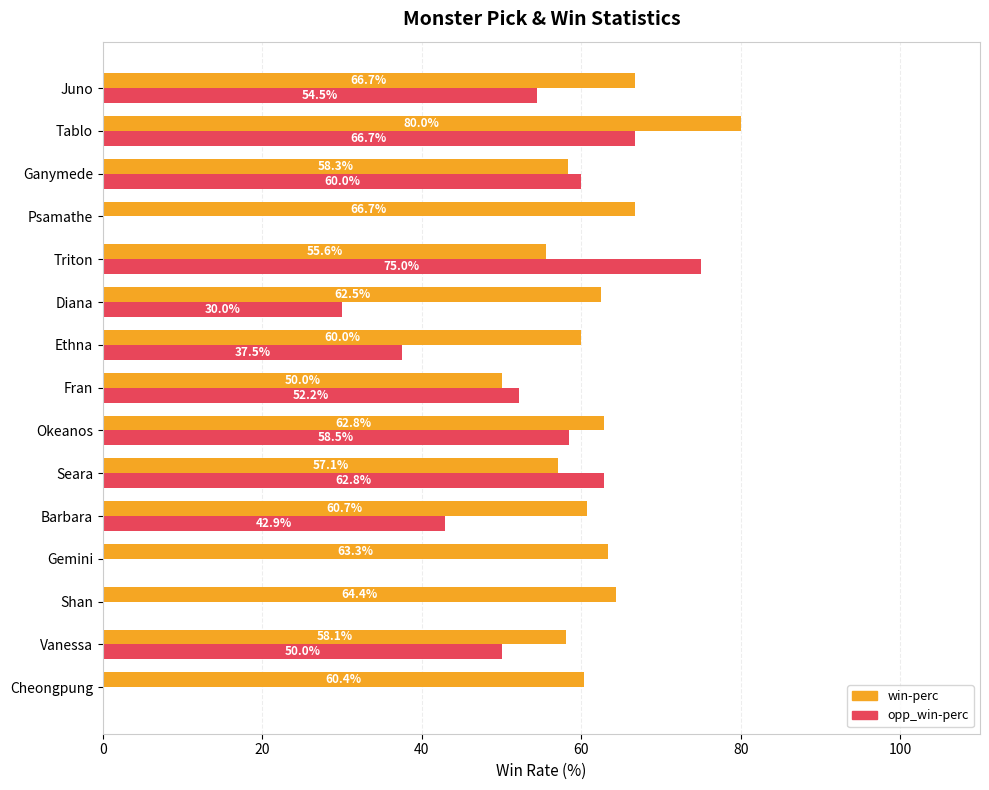

Between Cheongpung and Juno, which series saw the biggest shift?

opp_win-perc